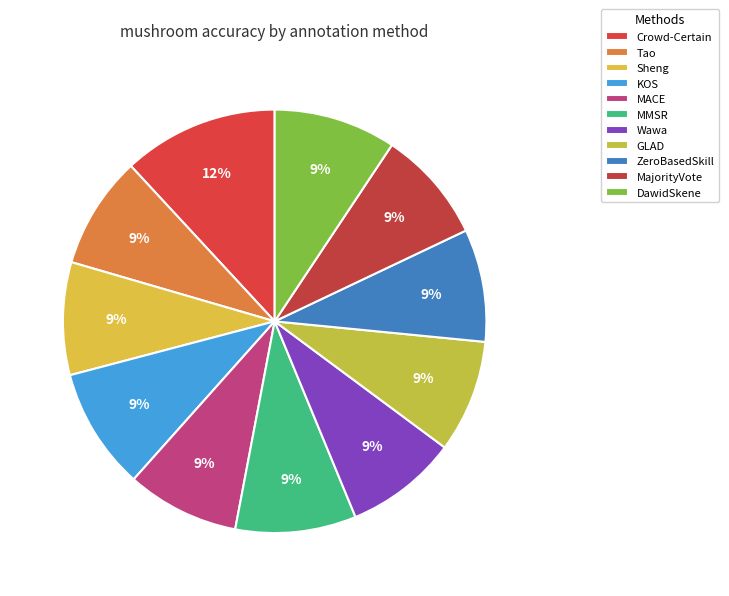

To the nearest percent, what is the combined percentage of MajorityVote and MACE?

17%